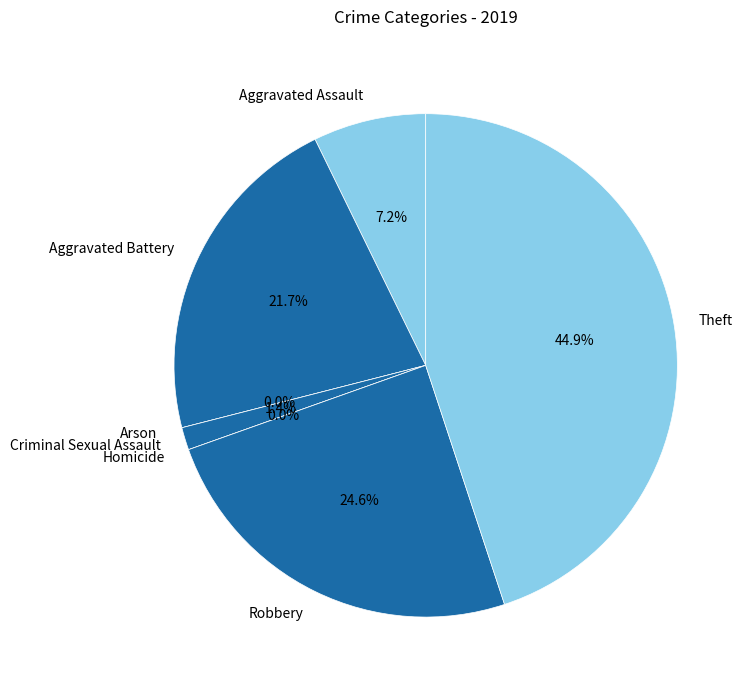

What is the largest slice in the pie chart?

Theft